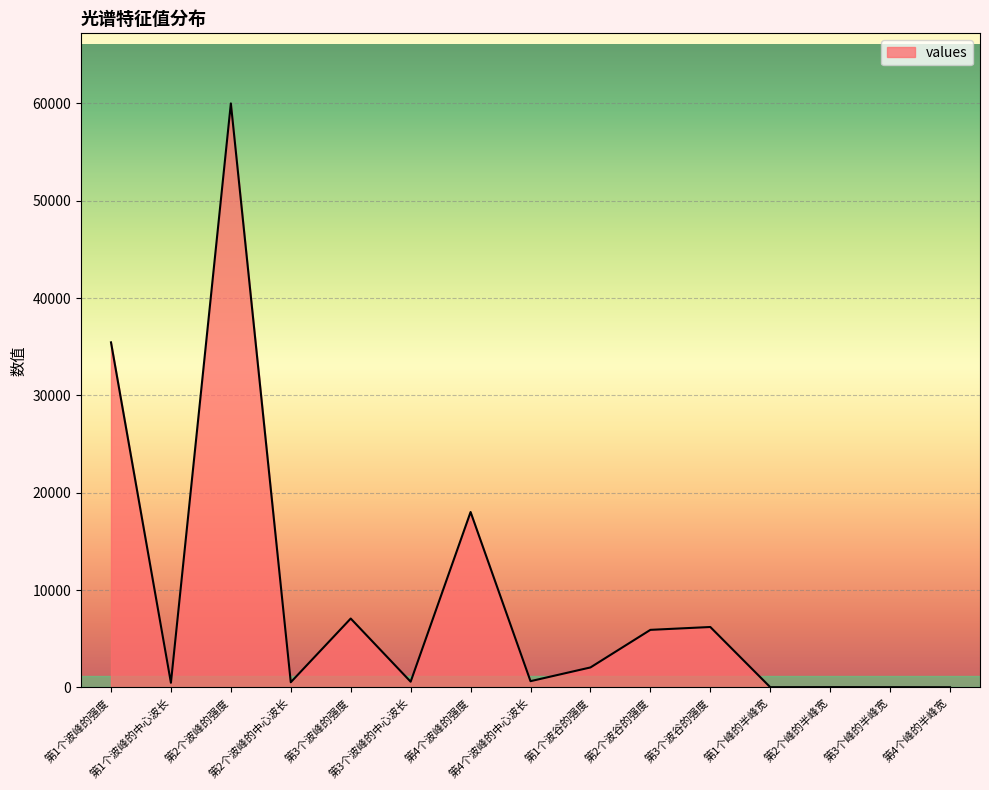

What is the change in value from 第4个波峰的中心波长 to 第1个波谷的强度?

+1409.9